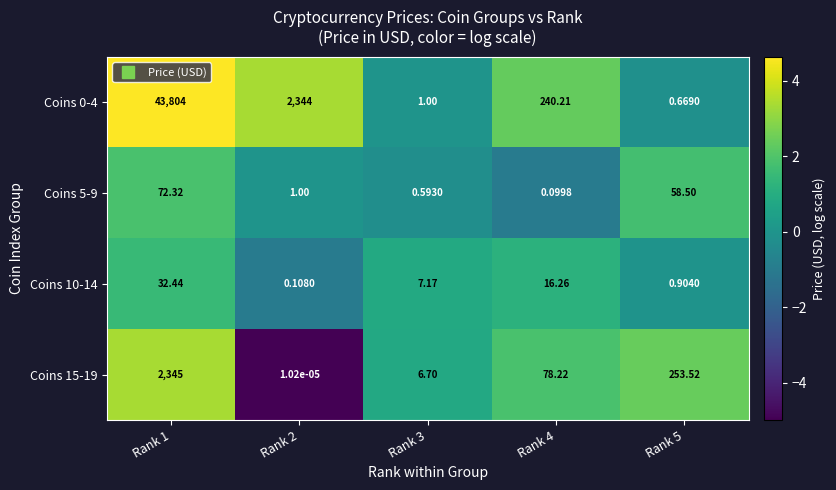

Rank the series by their maximum value, from highest to lowest.

Coins 0-4, Coins 15-19, Coins 5-9, Coins 10-14